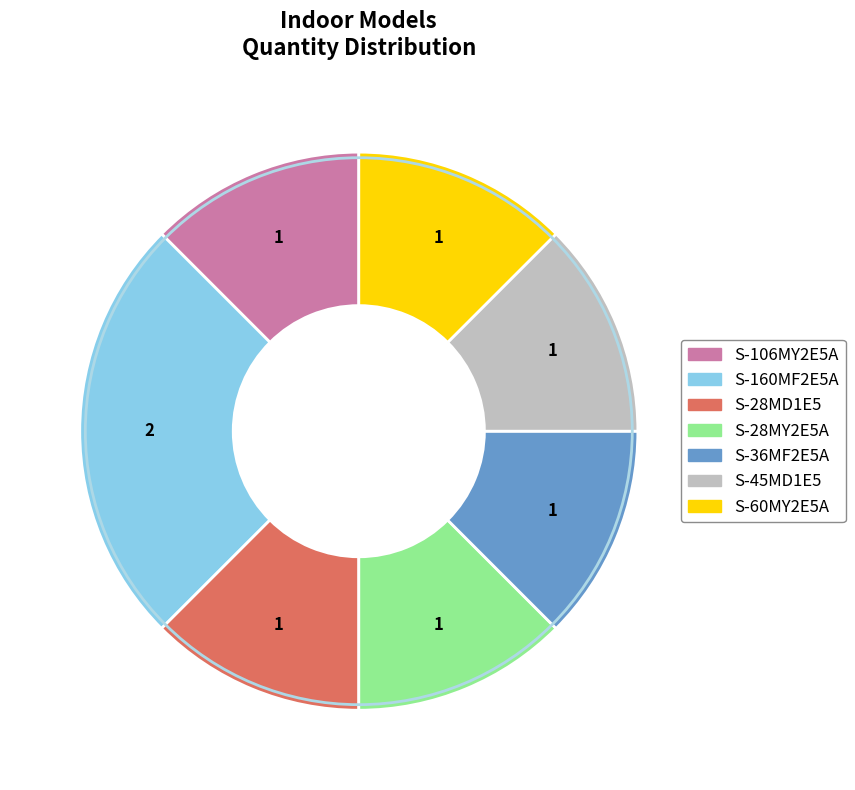

Which has a higher value, S-45MD1E5 or S-160MF2E5A?

S-160MF2E5A